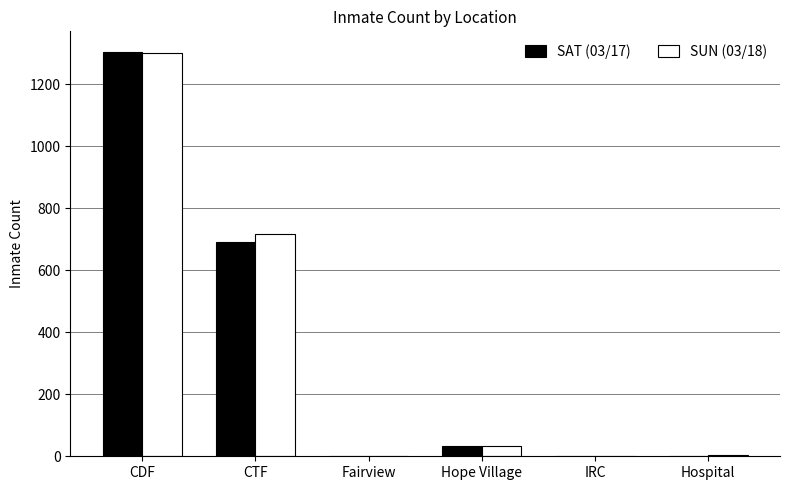

At which category is the sum across all series the highest?

CDF